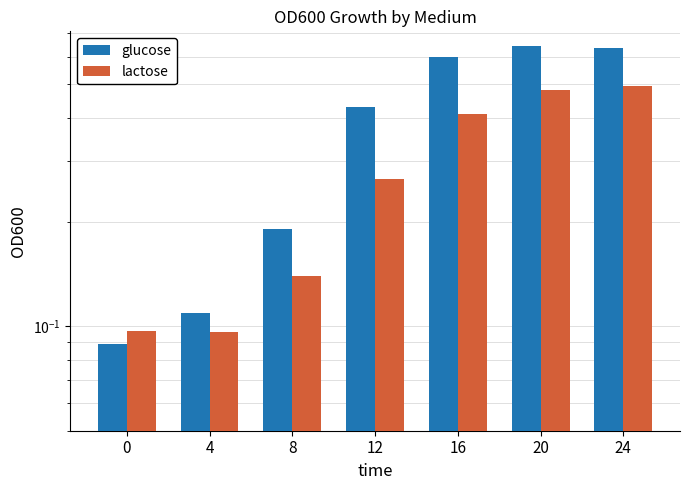

What is the sum of all glucose values?

2.7